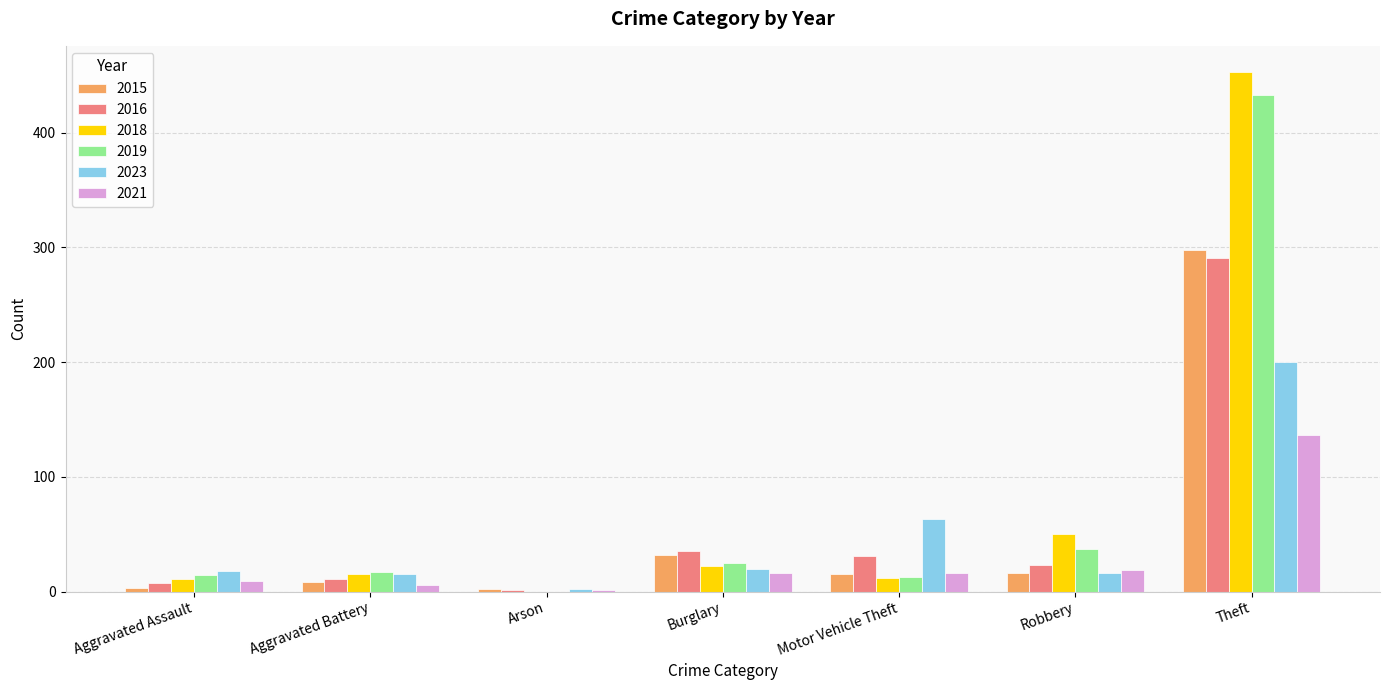

How many values in 2018 are above zero?

6